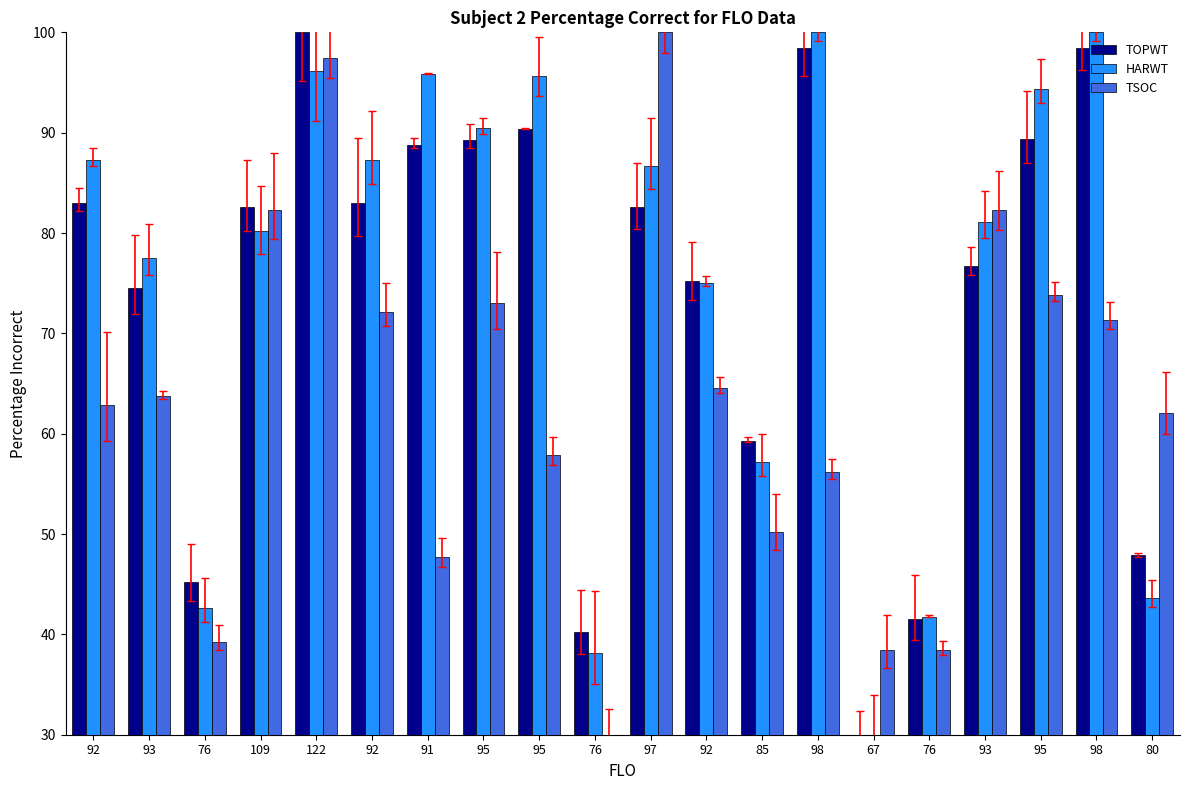

What is the sum of the TSOC values at 95 and 92?

138.4